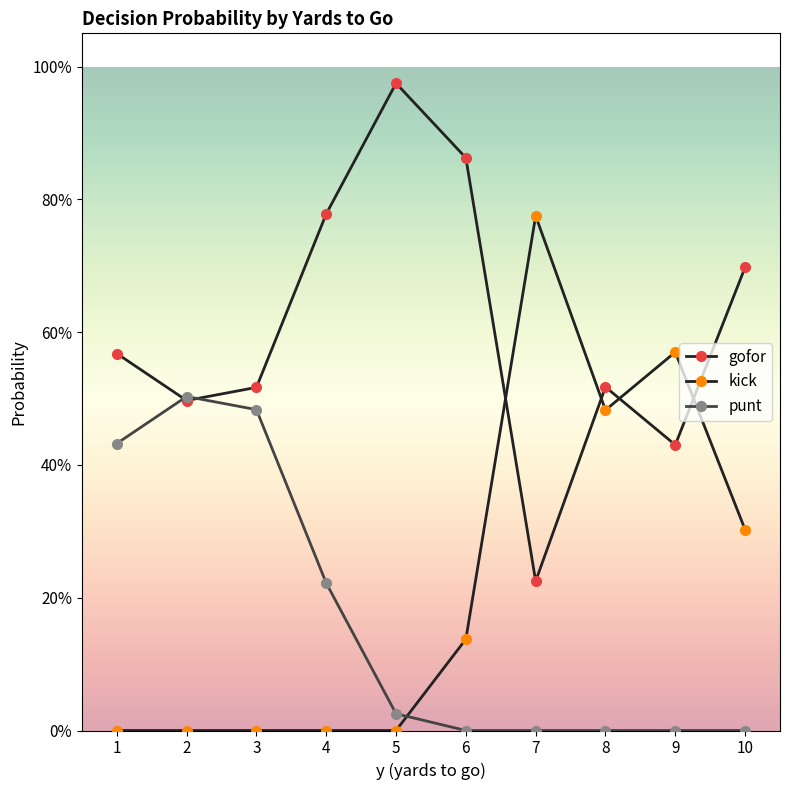

Read the gofor value at 7.

0.2